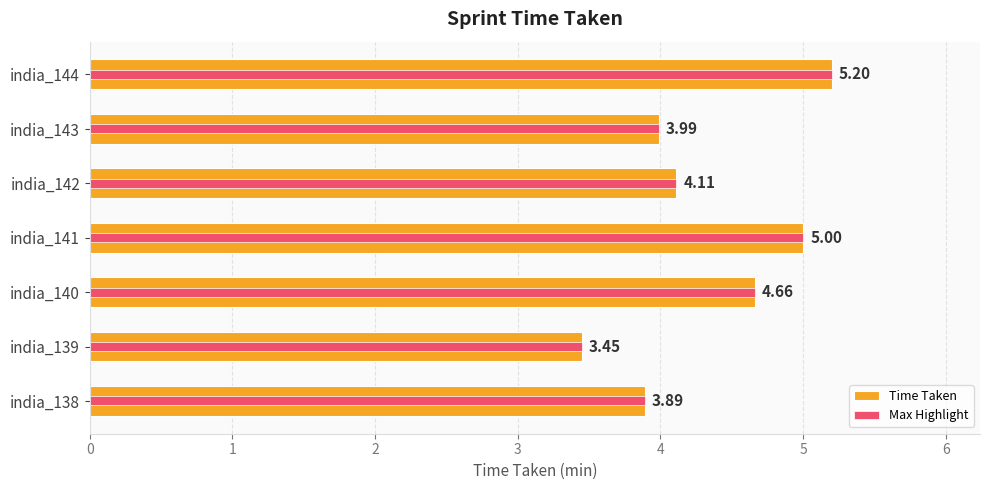

What is the approximate value of Time Taken at india_144?

5.2